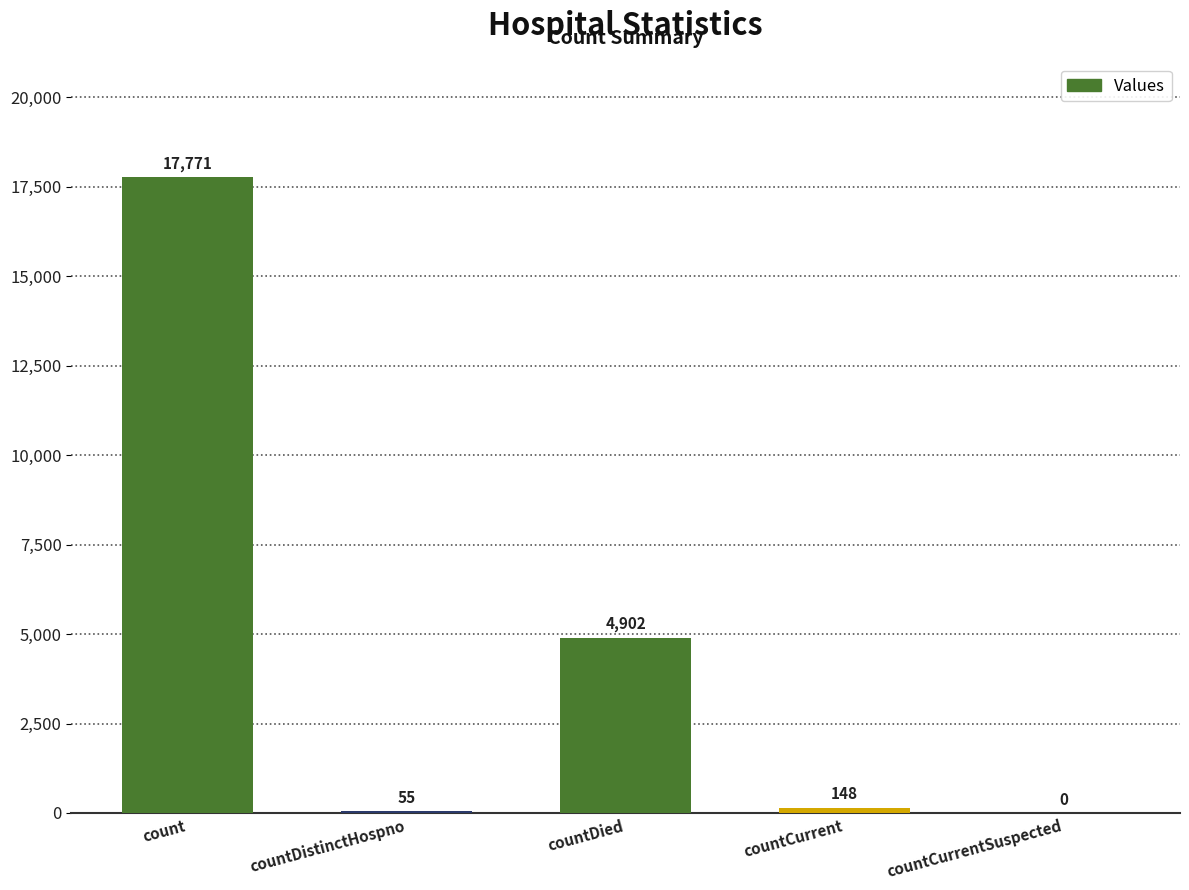

What is the approximate value at countDied, to the nearest 50?

4900